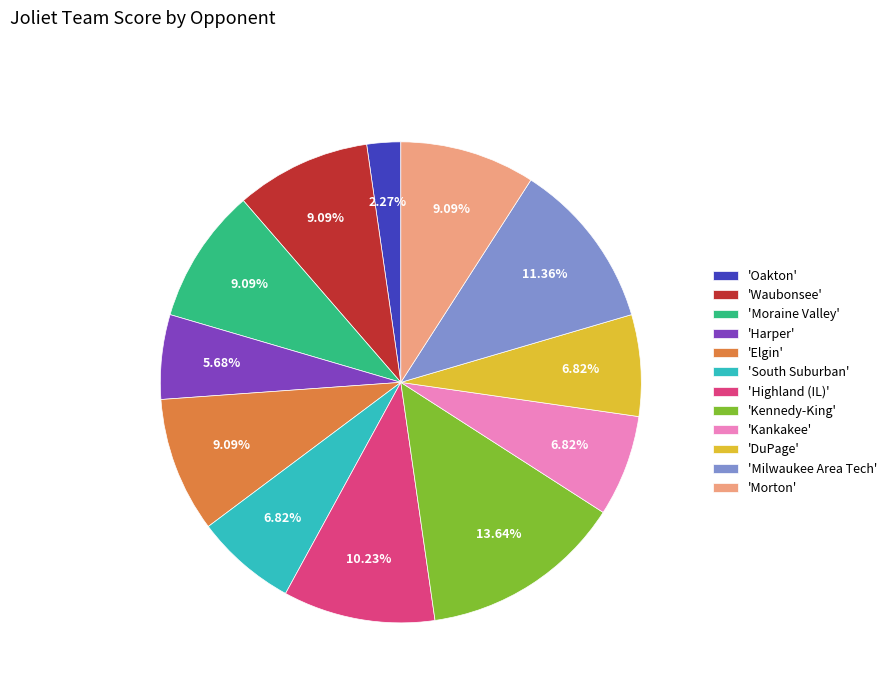

Is the sum of 'Morton' and 'Kankakee' greater than half?

No